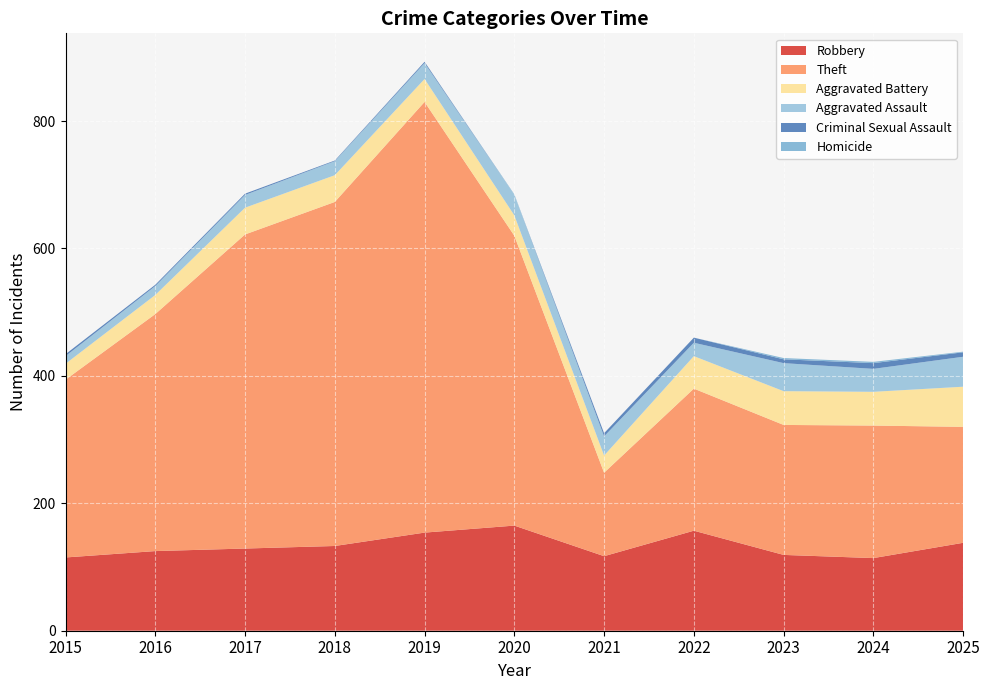

Reading left to right, extract all data points from this chart.

Robbery: 2015=115	2016=125	2017=129	2018=133	2019=154	2020=165	2021=117	2022=157	2023=119	2024=114	2025=138
Theft: 2015=279	2016=372	2017=493	2018=540	2019=676	2020=455	2021=131	2022=223	2023=204	2024=208	2025=182
Aggravated Battery: 2015=25	2016=30	2017=42	2018=42	2019=36	2020=32	2021=27	2022=51	2023=53	2024=53	2025=63
Aggravated Assault: 2015=12	2016=14	2017=20	2018=22	2019=25	2020=32	2021=30	2022=21	2023=44	2024=36	2025=47
Criminal Sexual Assault: 2015=3	2016=2	2017=2	2018=1	2019=2	2020=0	2021=5	2022=8	2023=6	2024=9	2025=7
Homicide: 2015=0	2016=0	2017=0	2018=0	2019=0	2020=1	2021=0	2022=0	2023=2	2024=2	2025=1